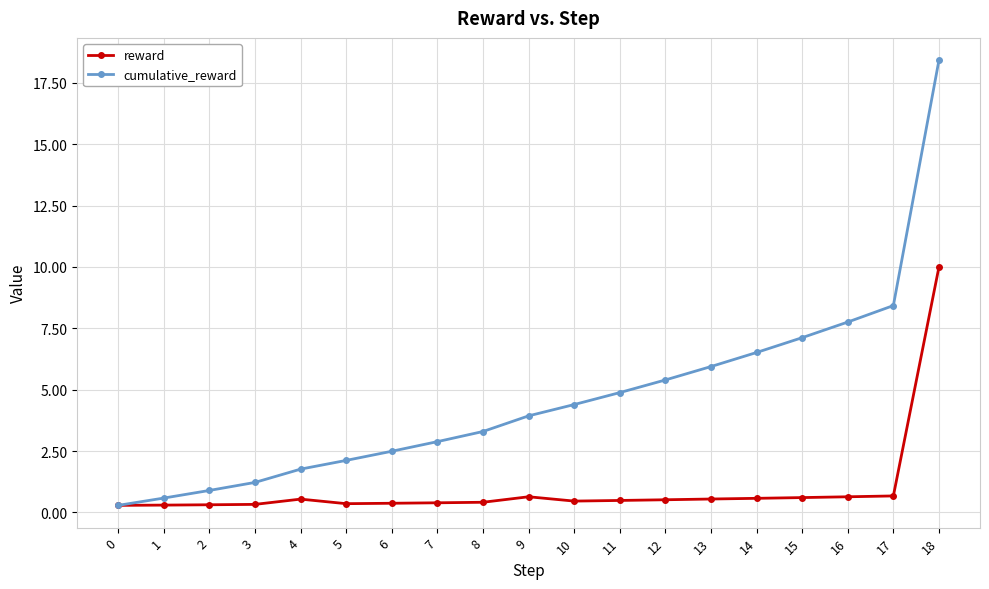

Which series changed the most between 11 and 15?

cumulative_reward